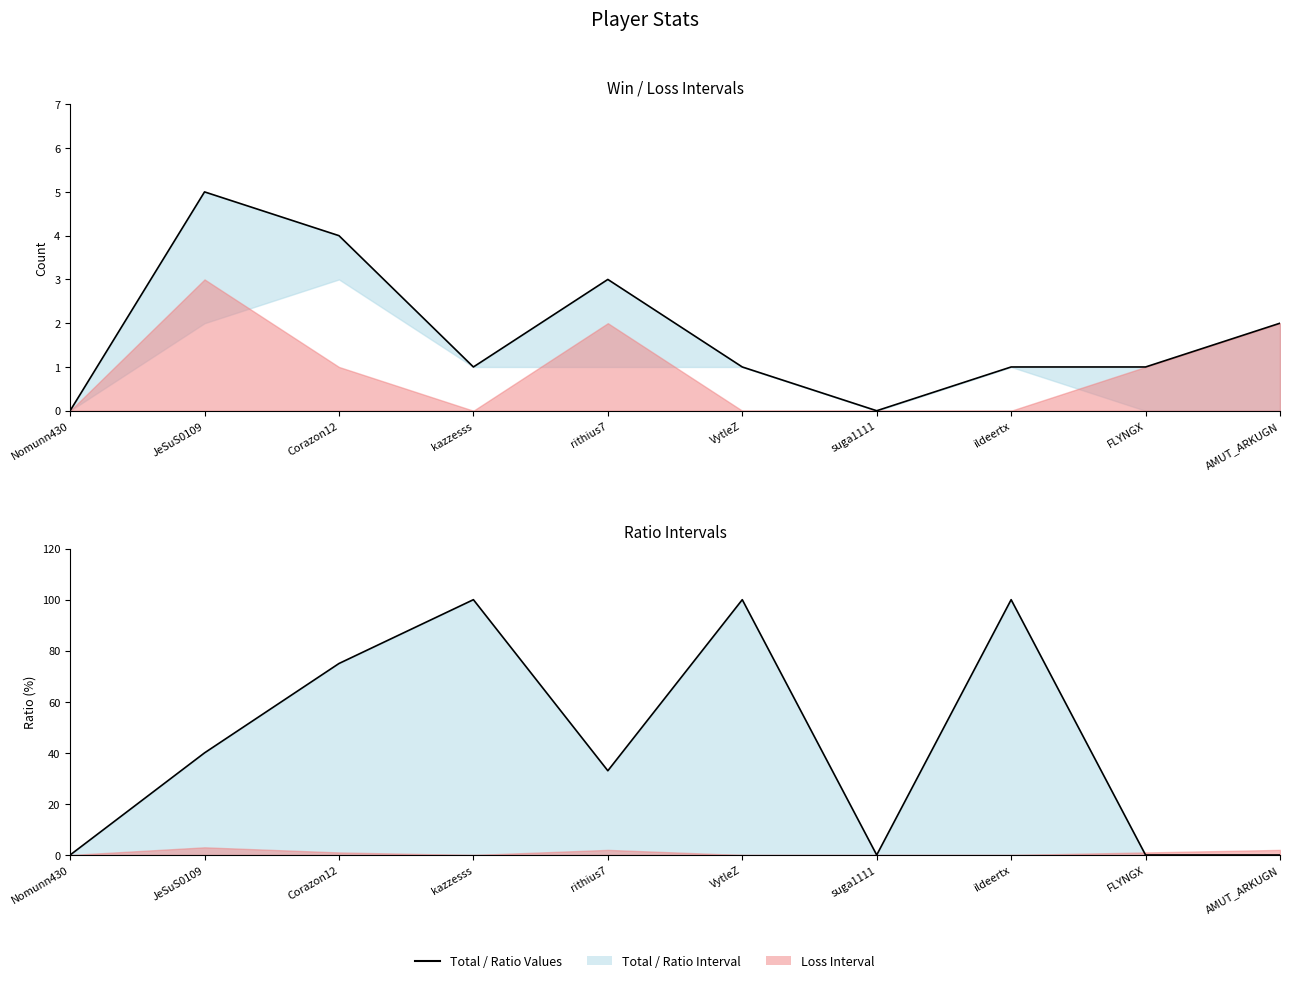

At which label is Ratio closest to 50?

JeSuS0109